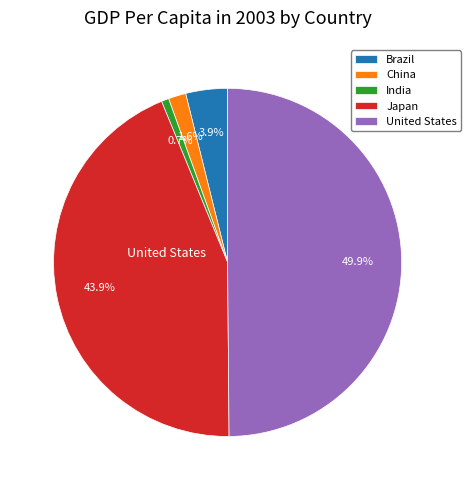

Which category has the smallest portion of the pie?

India